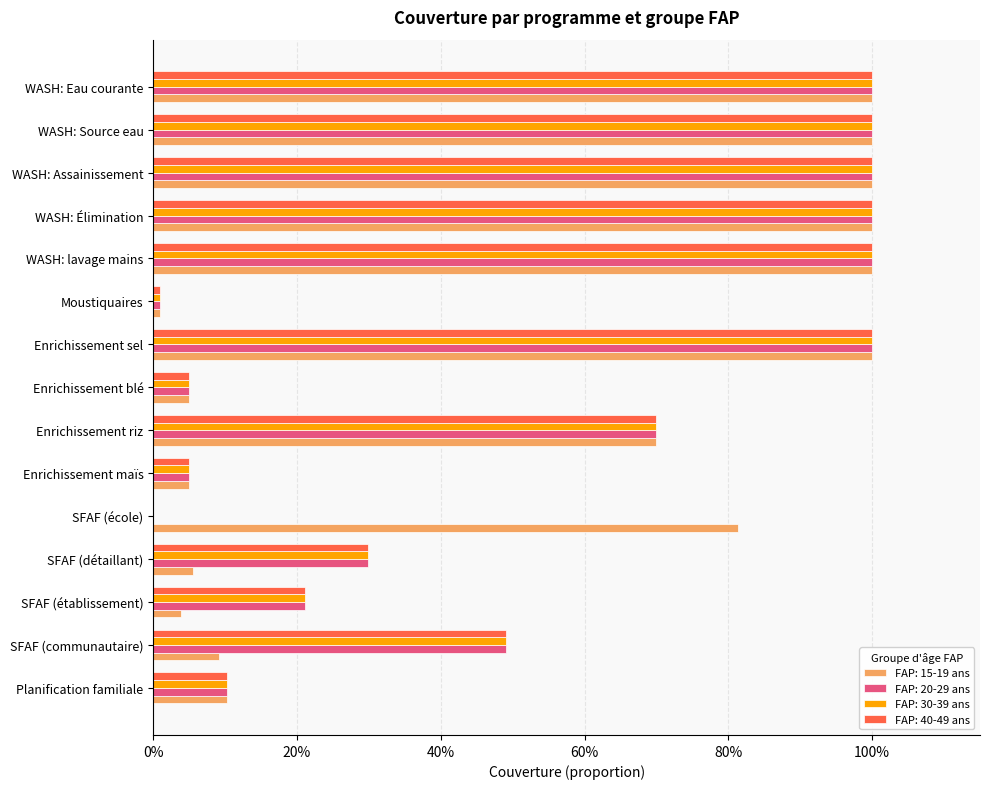

What are all the series names shown in the legend?

FAP: 15-19 ans, FAP: 20-29 ans, FAP: 30-39 ans, FAP: 40-49 ans